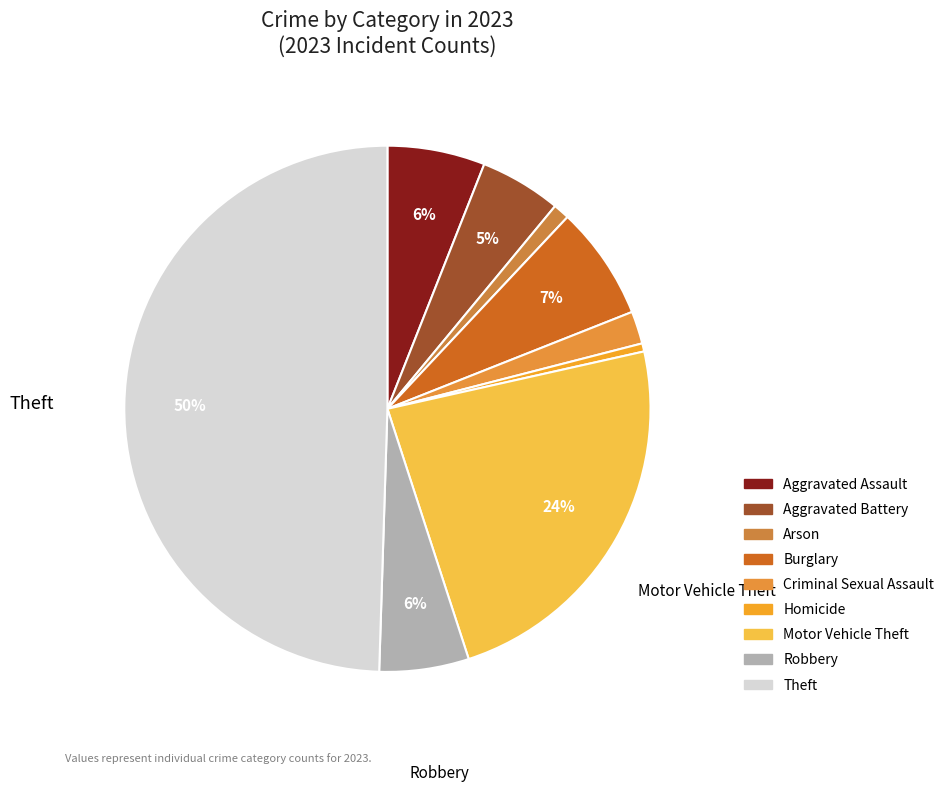

Is there any slice that represents more than half of the pie?

No